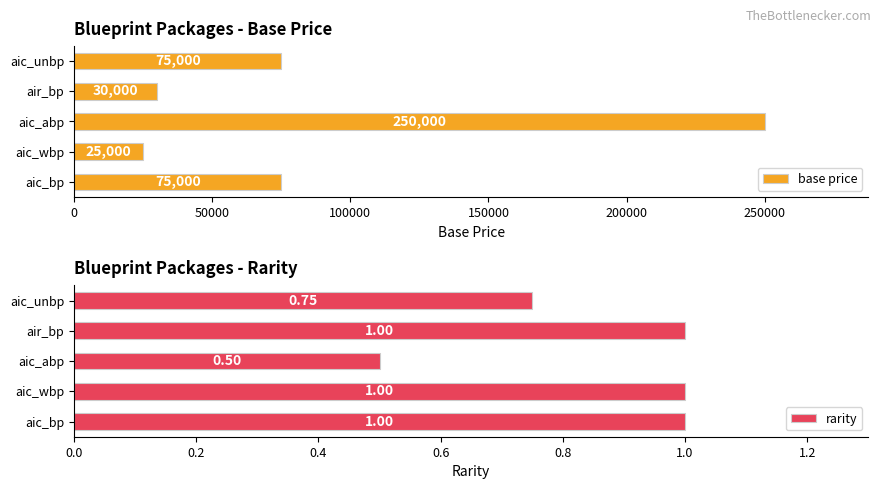

How many bars are there in total?

10